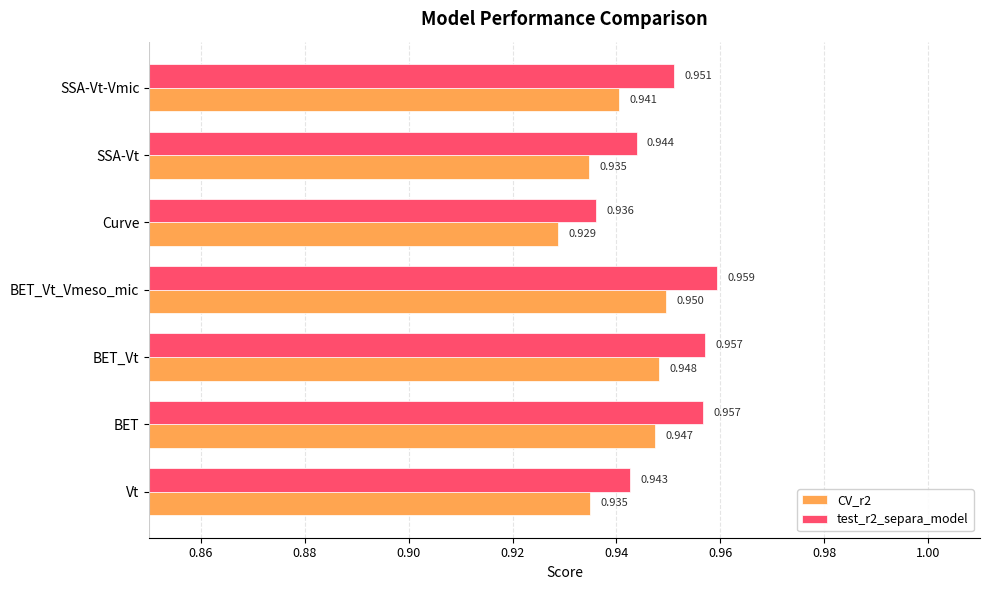

List the series in order of their peak value, highest first.

test_r2_separa_model, CV_r2